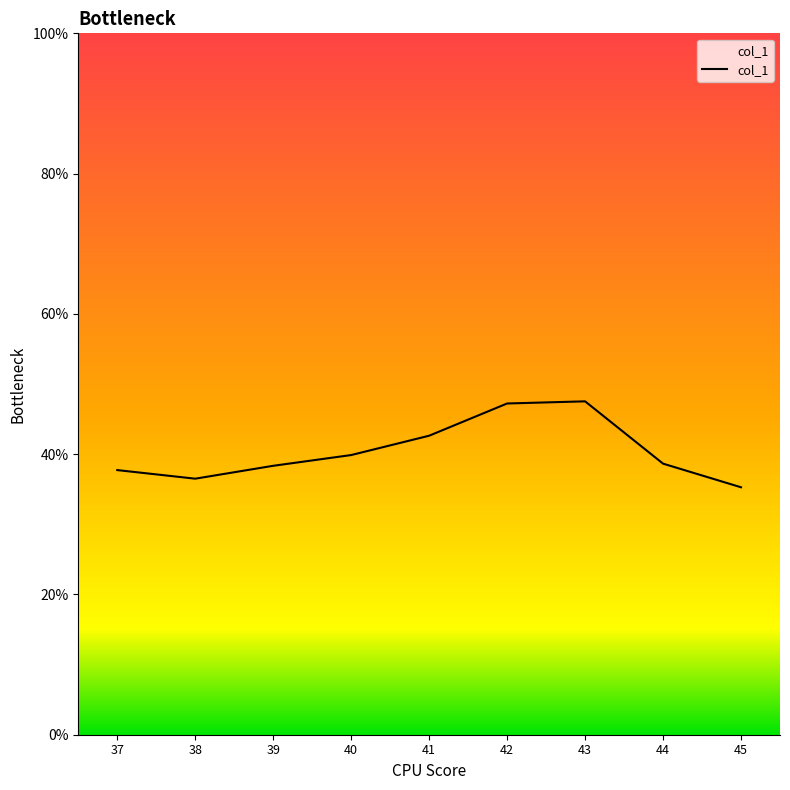

What is the maximum value shown in the chart?

0.5